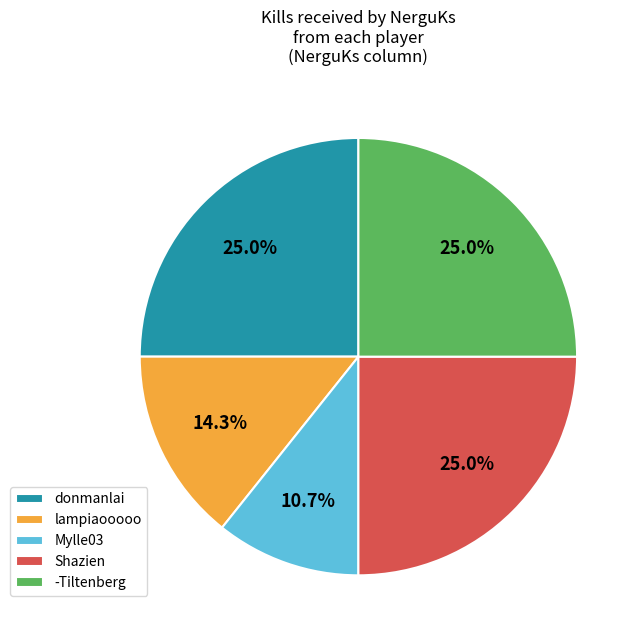

Approximately how many times larger is the value at Mylle03 compared to -Tiltenberg?

0.4